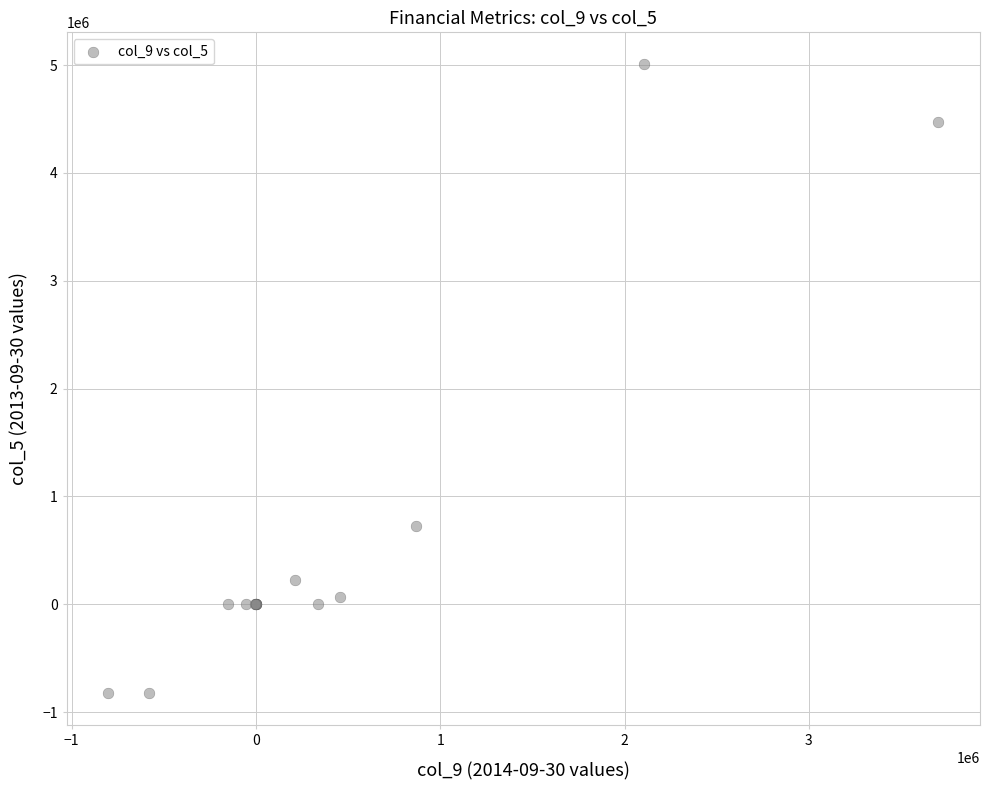

What Y value in the scatter plot is closest to 2092505?

727272.0